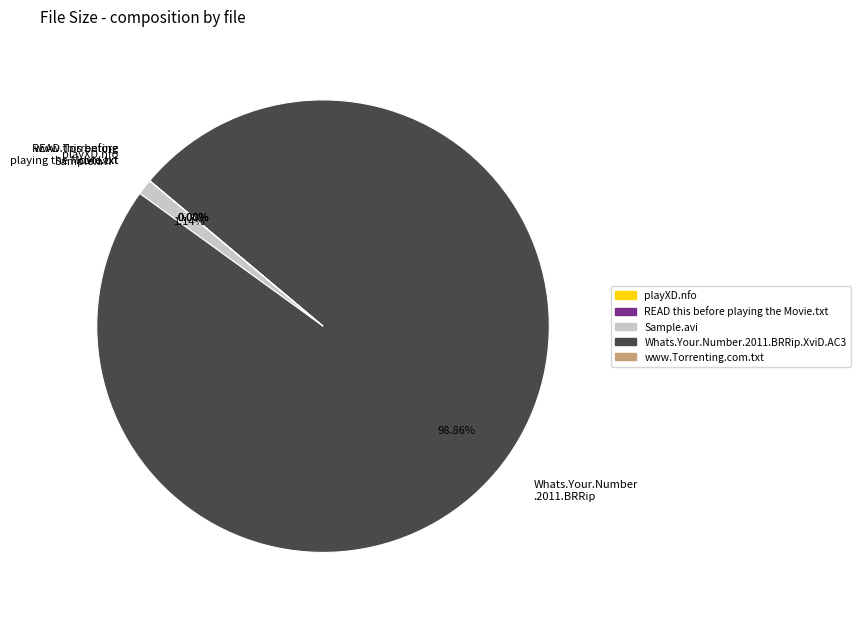

Does Whats.Your.Number .2011.BRRip represent more than half of the total?

Yes